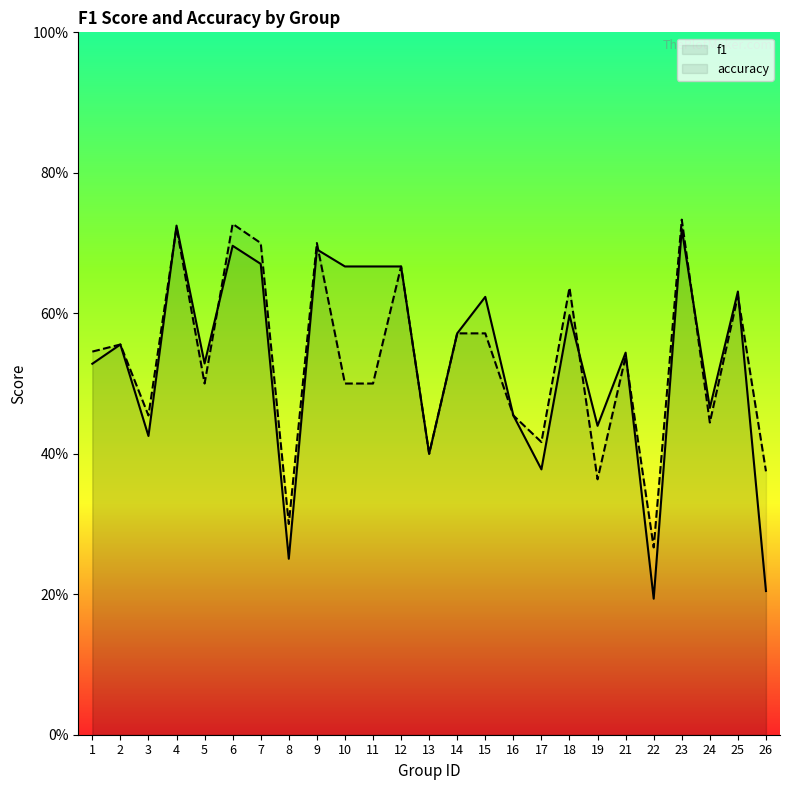

True or false: f1 has a value of 0.1 at 8.

False